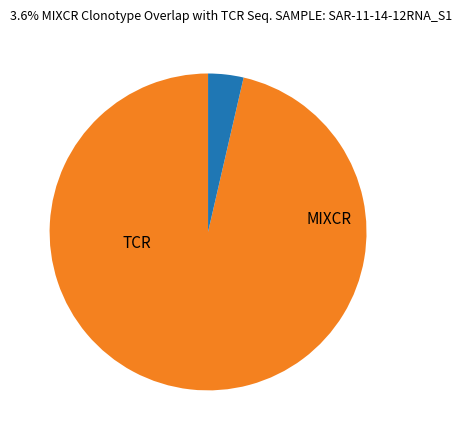

Is there a majority slice in this chart?

Yes